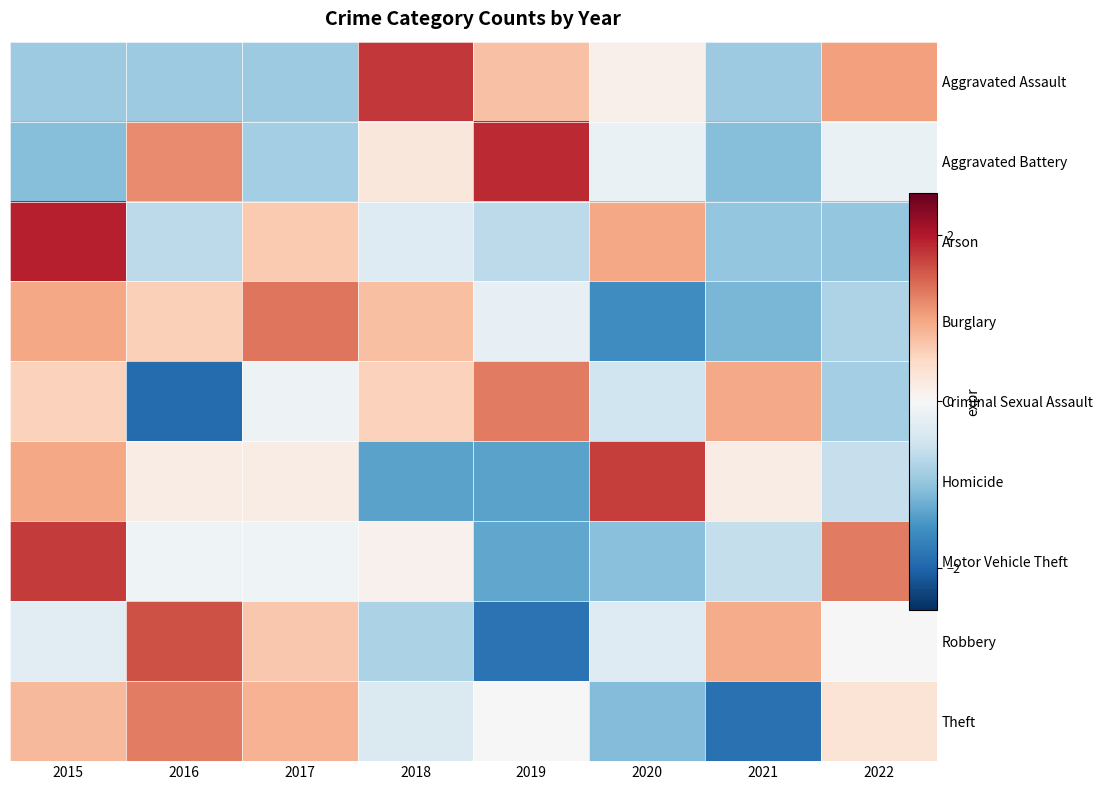

Is the value of Burglary at 2020 greater than the value of Aggravated Battery at 2022?

No